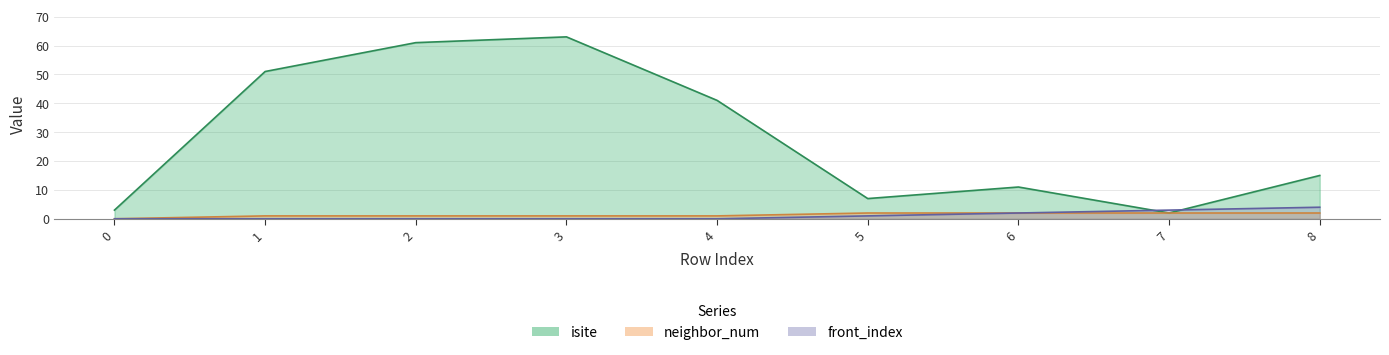

Is the value of isite at 1 greater than the value of neighbor_num at 3?

Yes